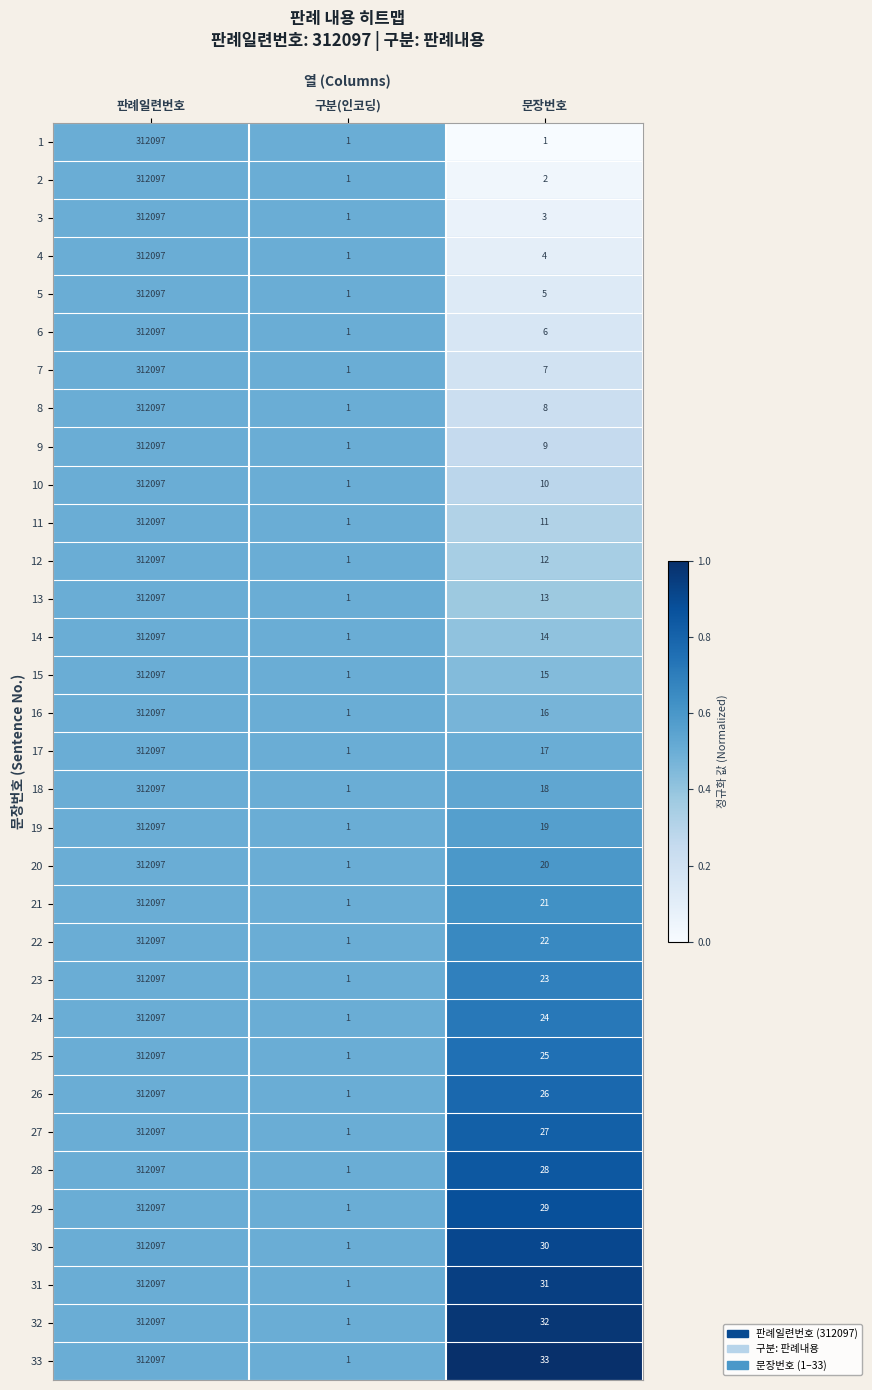

At which category does the chart reach its peak across all series?

판례일련번호